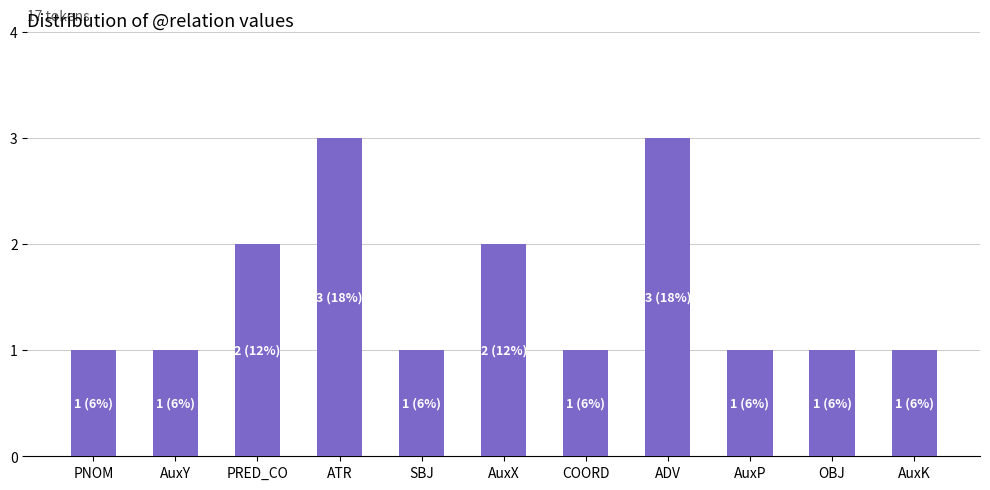

What is the value of the 2nd bar from the left?

1